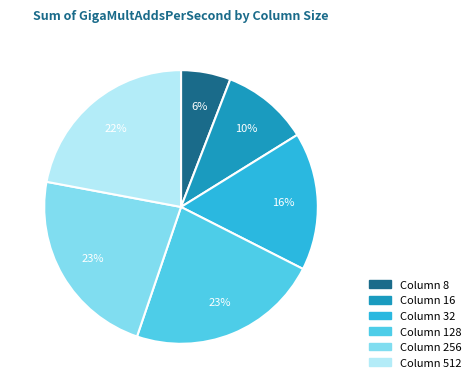

To the nearest percent, what is the average slice percentage?

17%